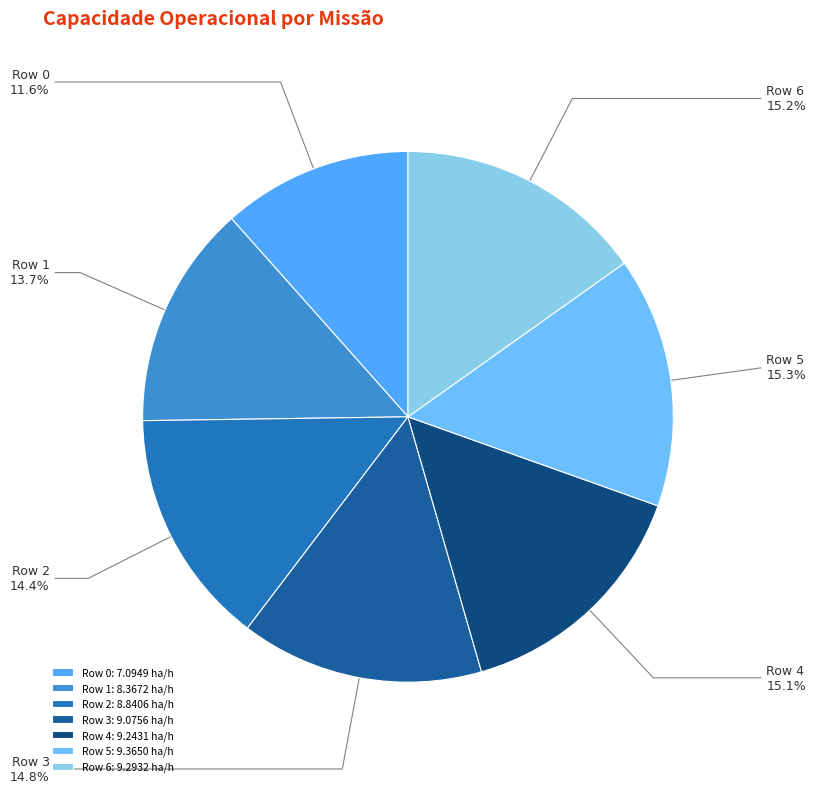

To the nearest percent, what portion does Row 6 represent?

15%